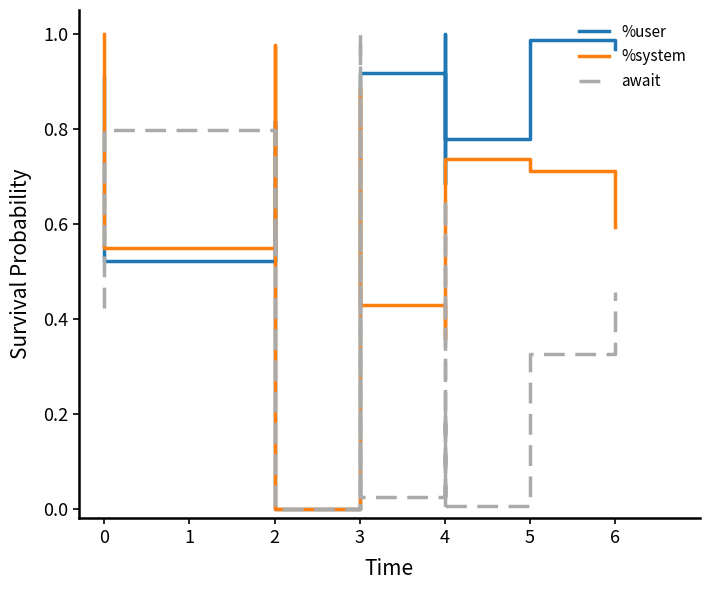

How many lines are shown in the chart?

3